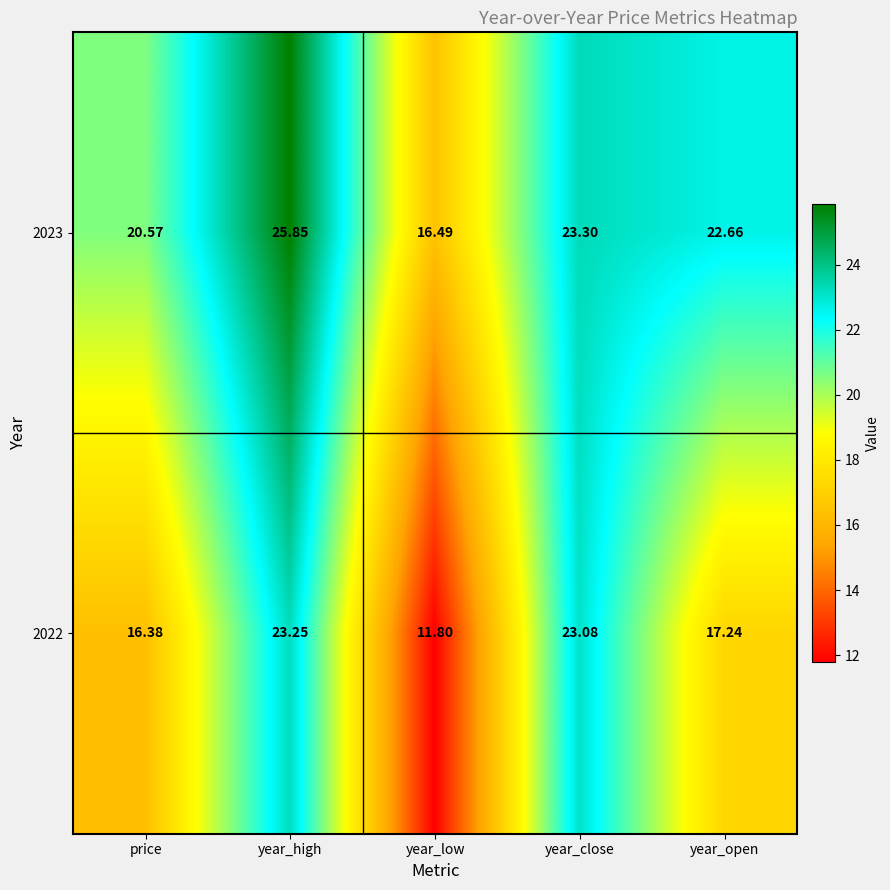

At which label does 2022 reach its minimum?

year_low